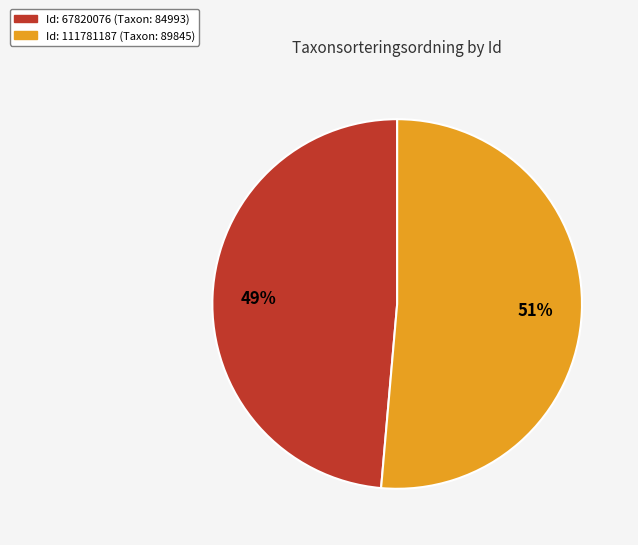

Is there any slice that represents more than half of the pie?

Yes